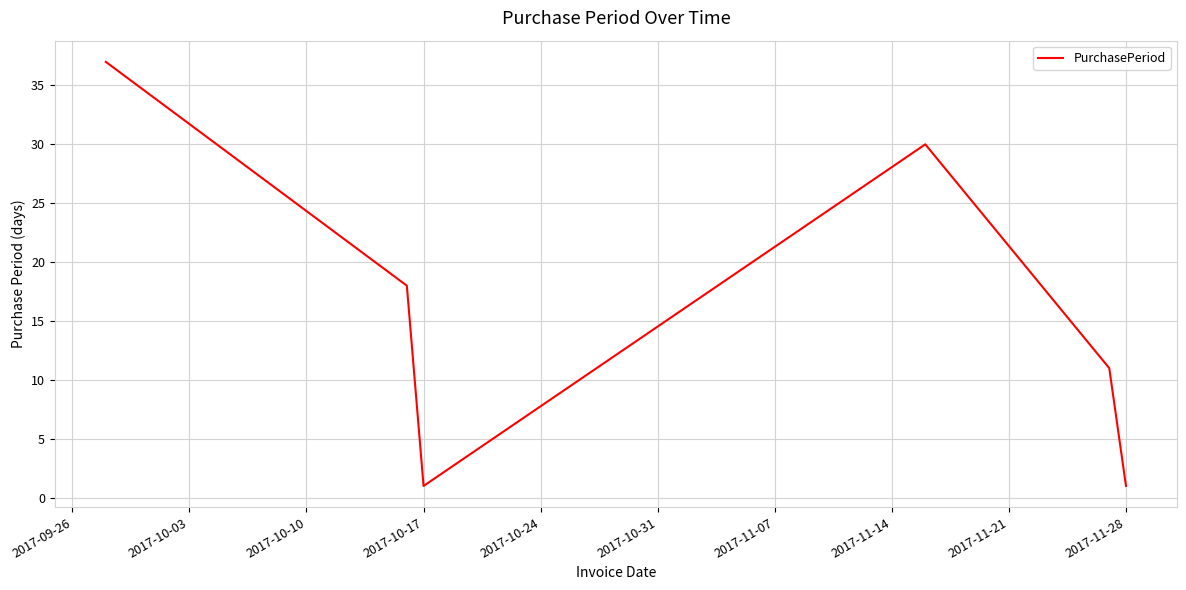

How many categories are shown in the chart?

6